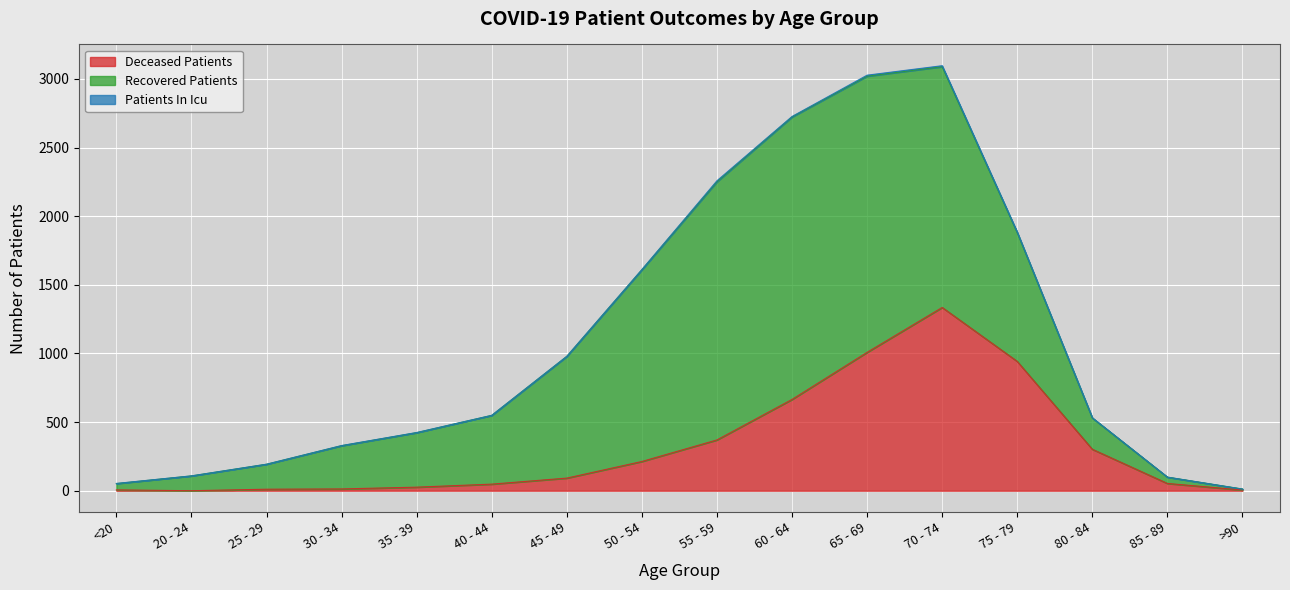

Between 55 - 59 and 75 - 79, which is larger?

75 - 79